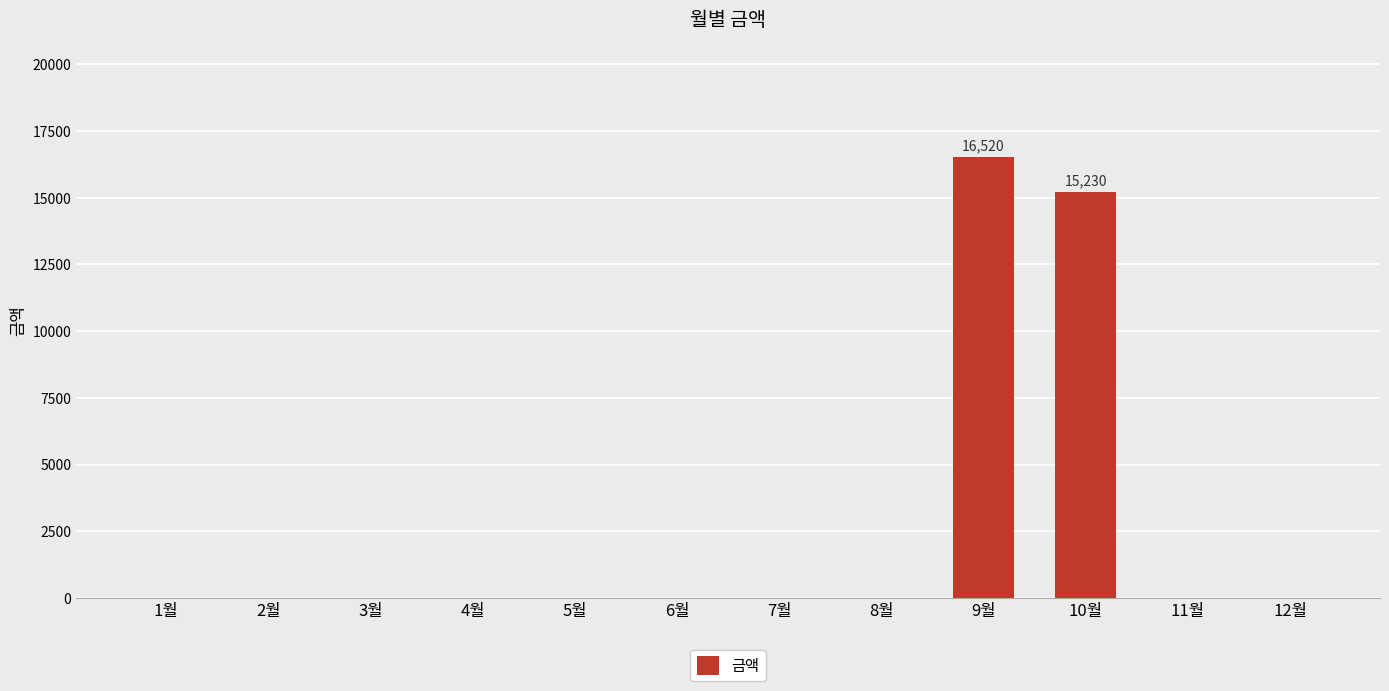

Which category has the highest value across all series?

9월